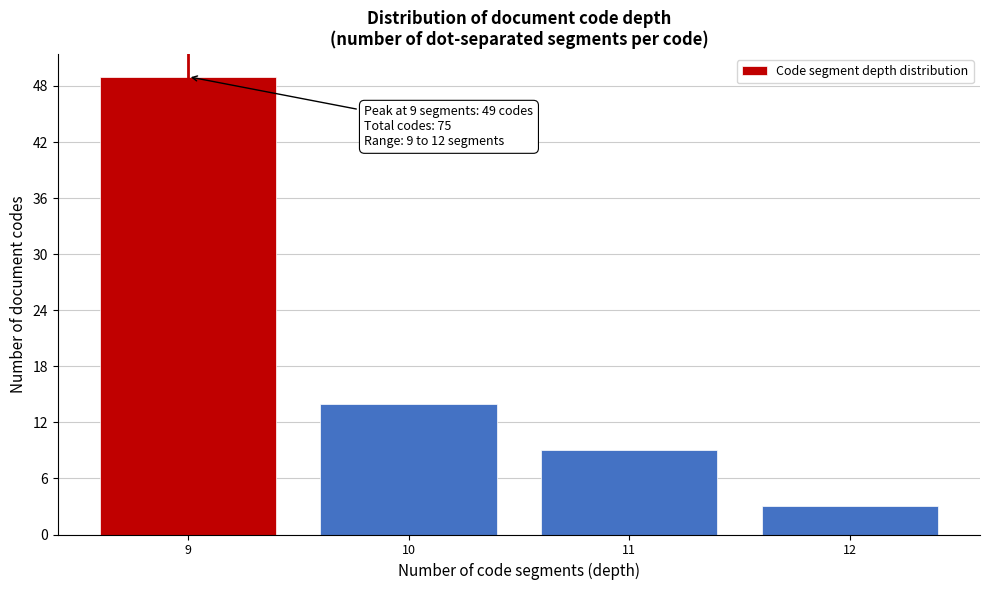

Reading left to right, transcribe all the data shown in this chart.

49	14	9	3